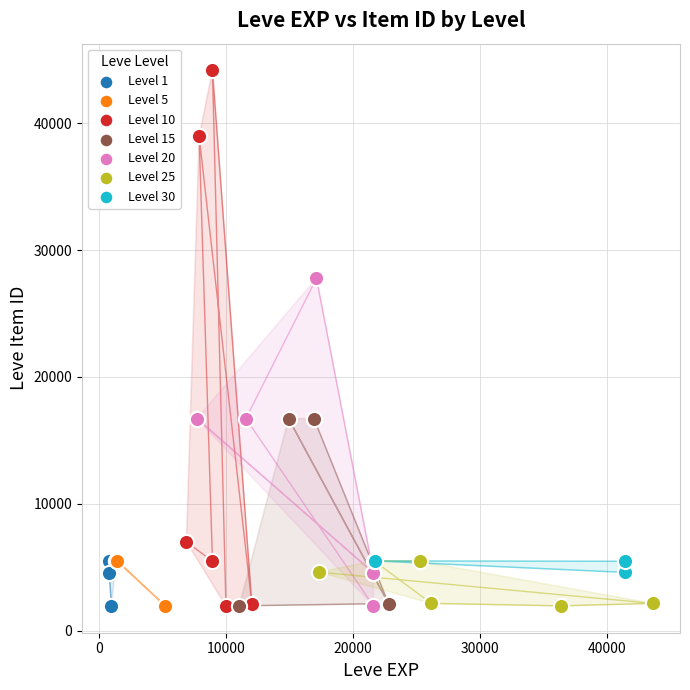

Which series reaches the maximum Y coordinate?

Level 10